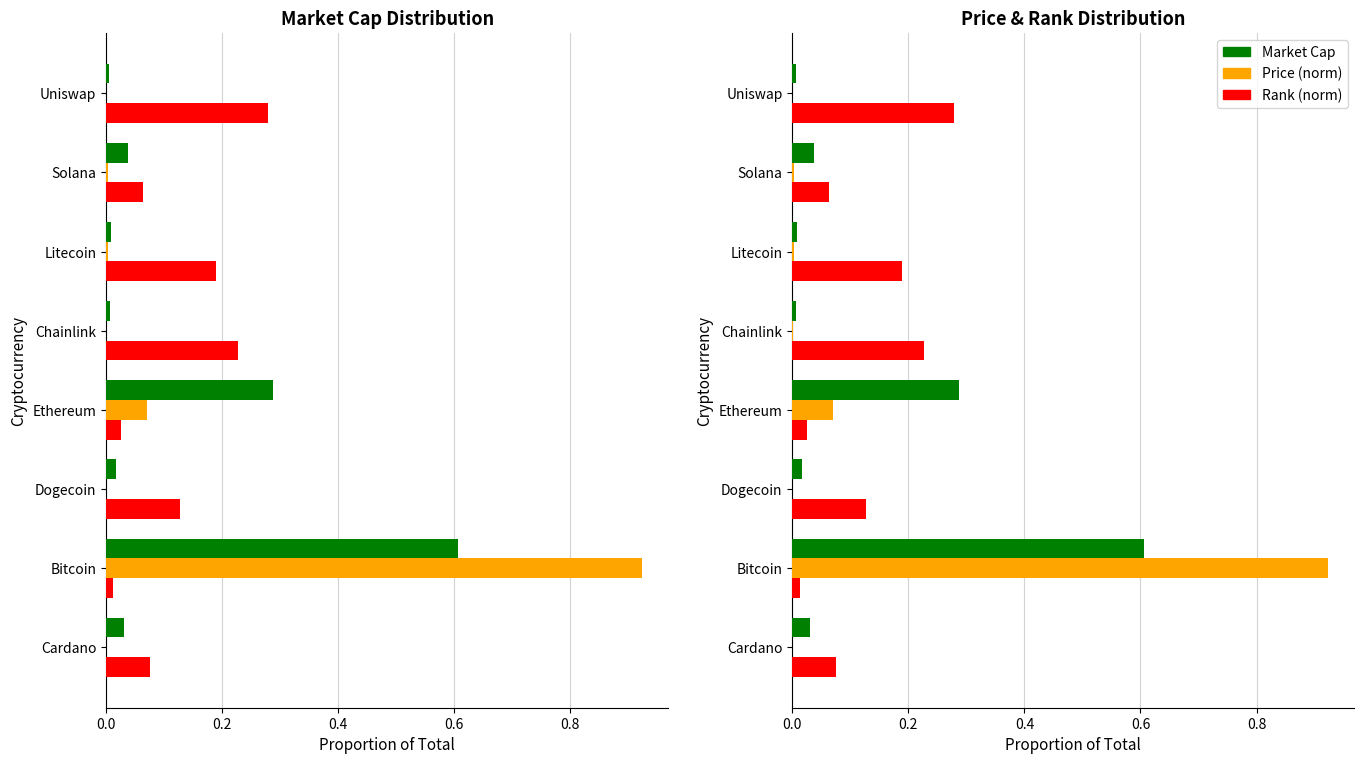

What position from the left is Cardano?

1